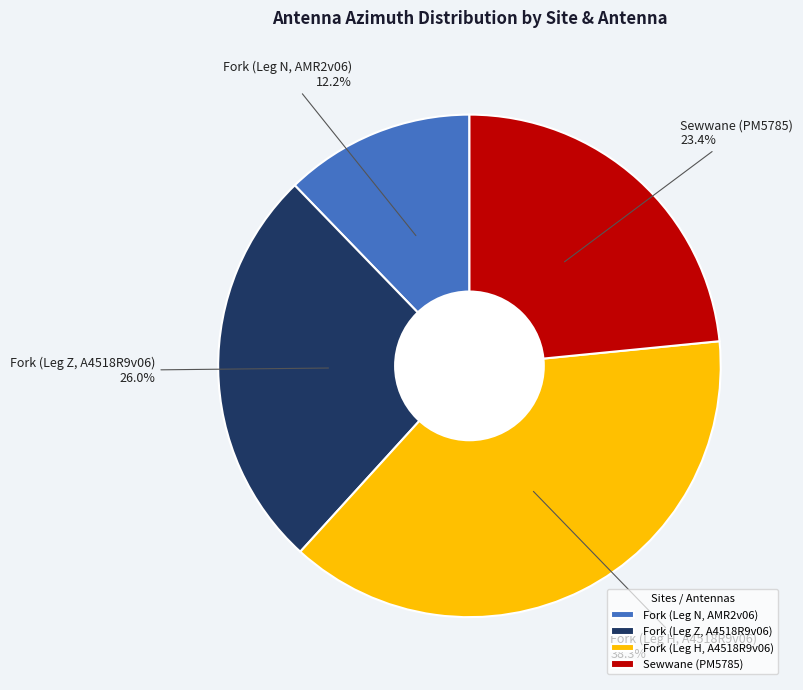

Between Fork (Leg N, AMR2v06) and Fork (Leg H, A4518R9v06), which is larger?

Fork (Leg H, A4518R9v06)